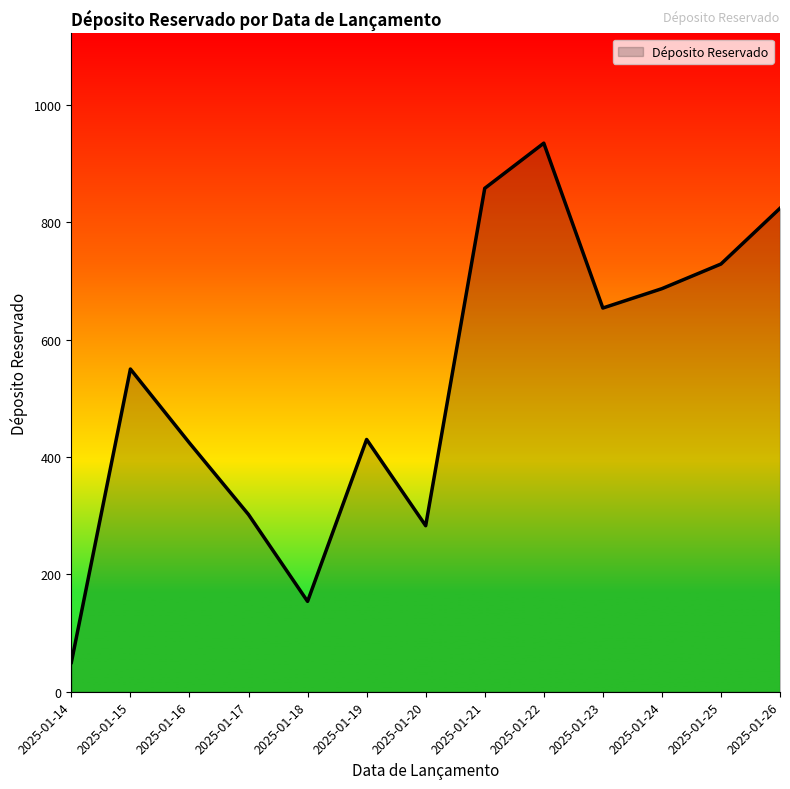

Is it true that the value at 2025-01-19 is 619?

False